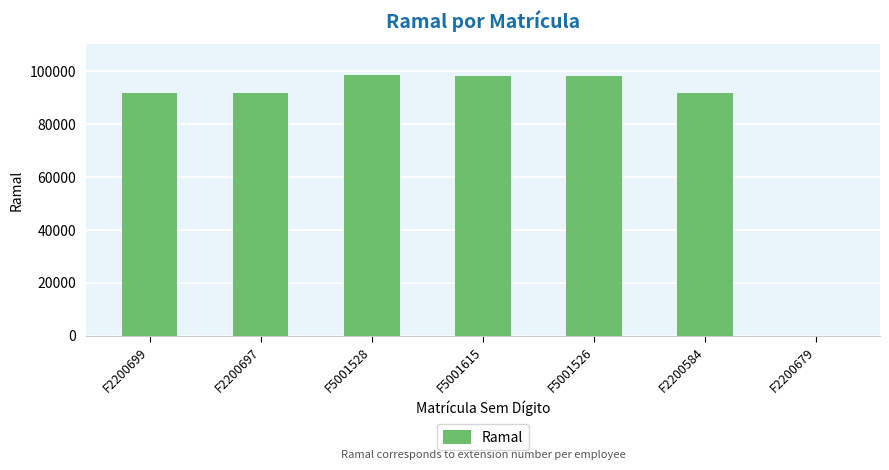

What is the maximum value shown in the chart?

98386